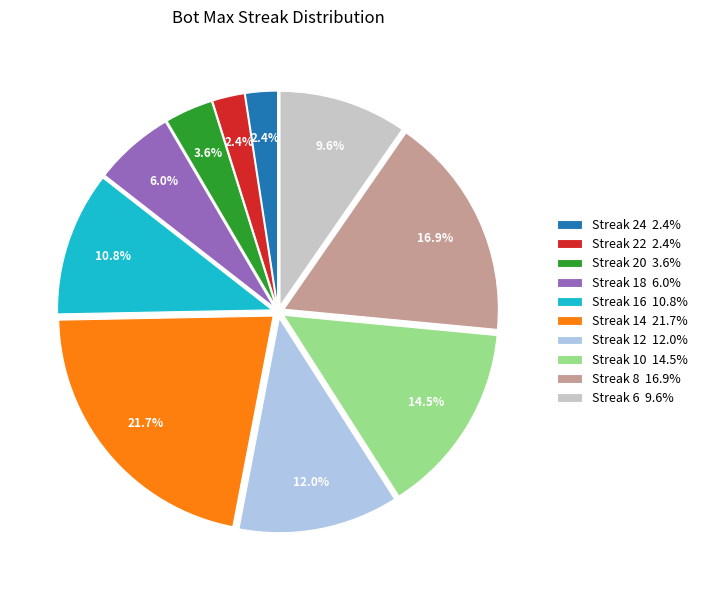

What is the largest slice in the pie chart?

Streak 14 21.7%